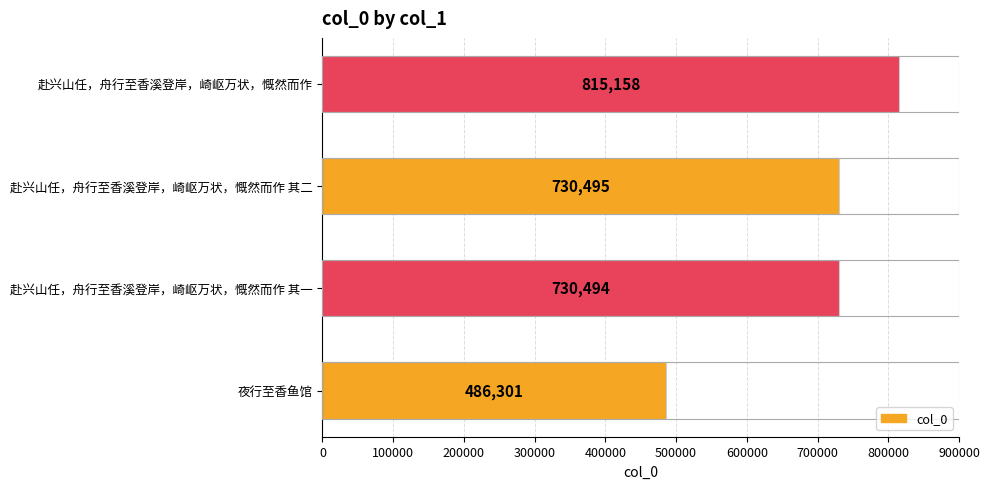

List the labels in order of value, largest first.

赴兴山任，舟行至香溪登岸，崎岖万状，慨然而作, 赴兴山任，舟行至香溪登岸，崎岖万状，慨然而作 其二, 赴兴山任，舟行至香溪登岸，崎岖万状，慨然而作 其一, 夜行至香鱼馆